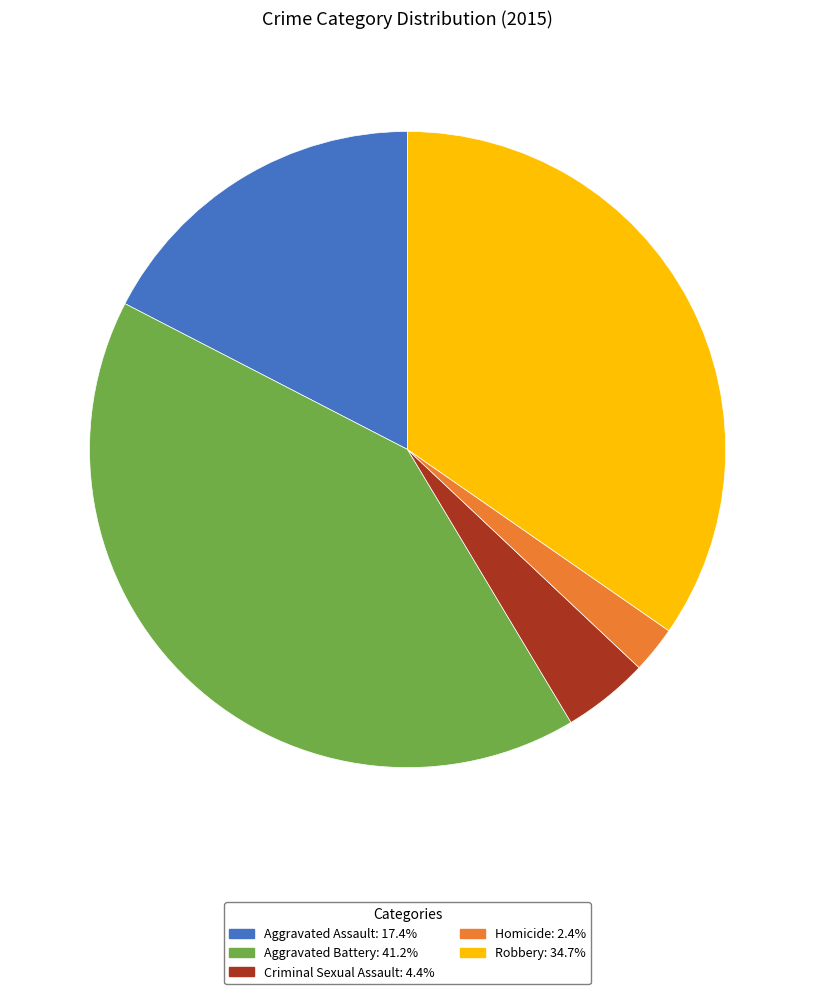

Is the sum of Criminal Sexual Assault: 4.4% and Aggravated Assault: 17.4% greater than half?

No